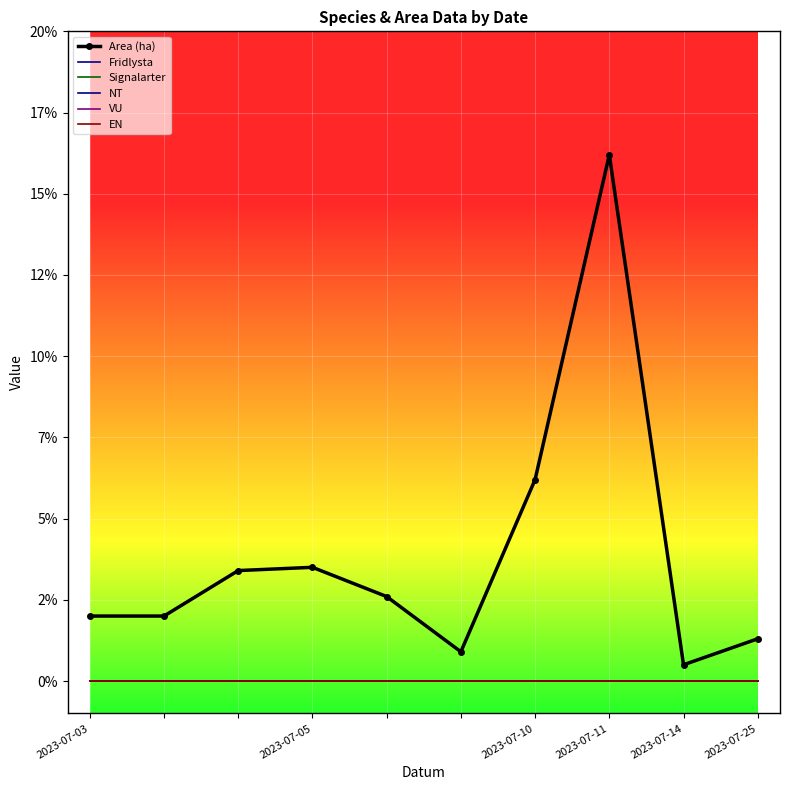

True or false: Area (ha) and VU intersect in this chart.

False